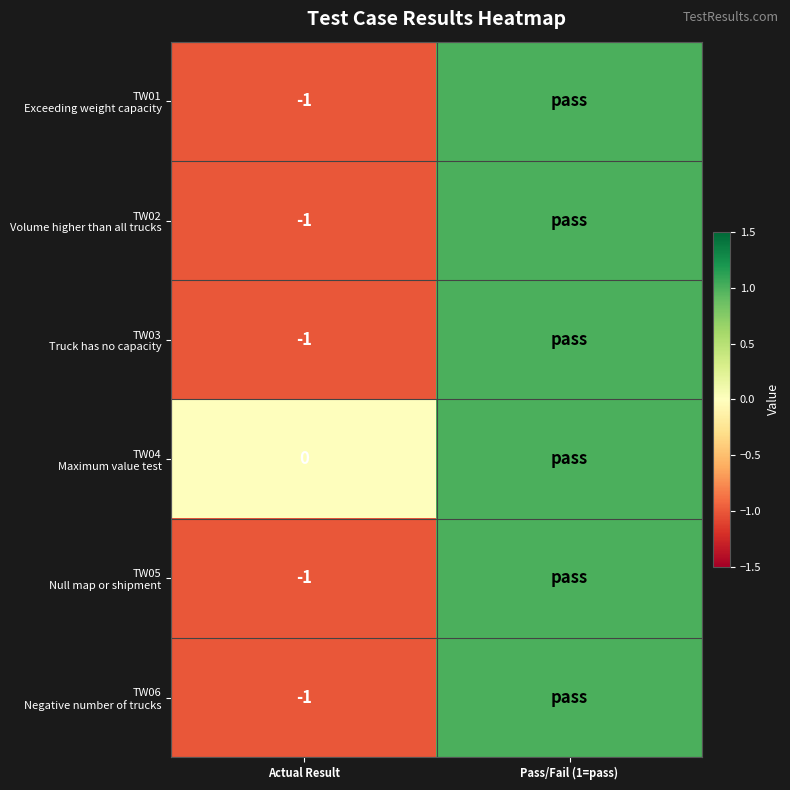

What is the total value across all series at Actual Result?

-5